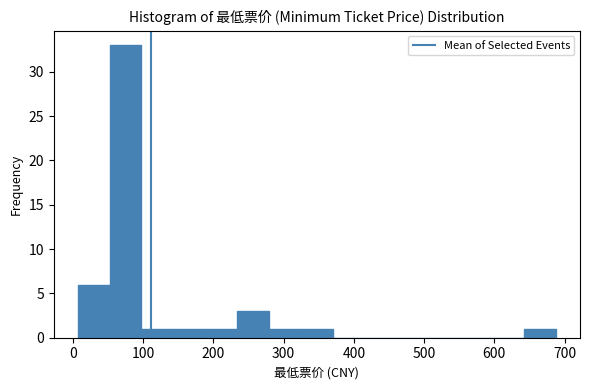

Reading left to right, list every bar in this chart as the range it spans on the x-axis followed by its height. Neither the bar edges nor the heights are printed on the chart, so give them approximately, as read against the axes.

10 to 50: 6
50 to 100: 33
100 to 140: 1
140 to 190: 1
190 to 230: 1
230 to 280: 3
280 to 320: 1
320 to 370: 1
370 to 420: 0
420 to 460: 0
460 to 510: 0
510 to 550: 0
550 to 600: 0
600 to 640: 0
640 to 690: 1